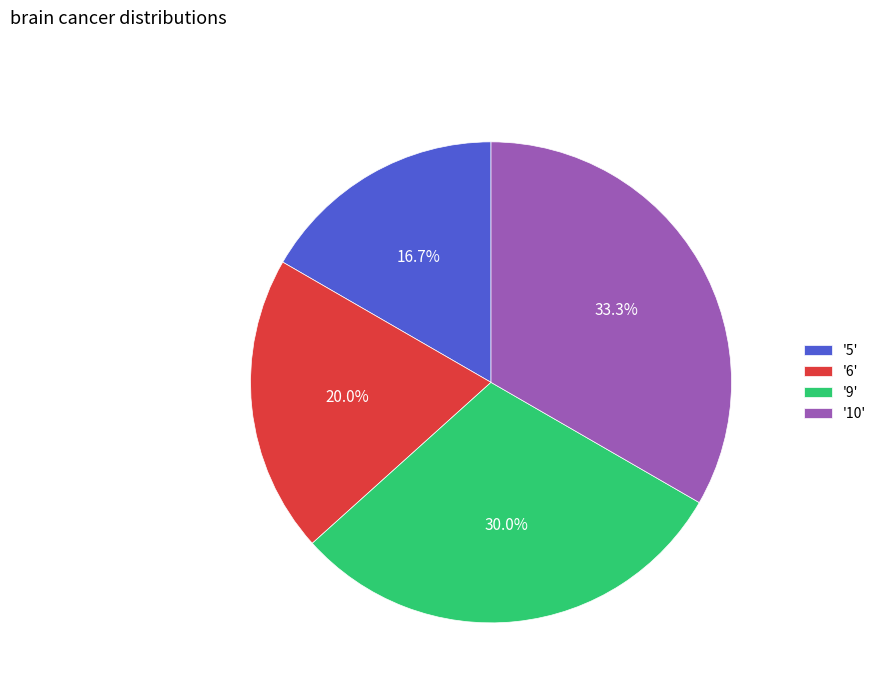

How many slices are in this pie chart?

4